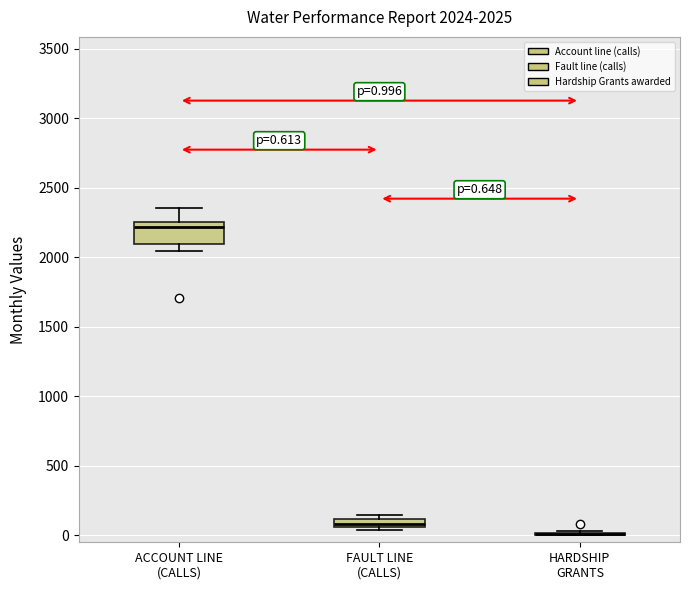

Which box is the tallest, from its lower edge to its upper edge?

ACCOUNT LINE (CALLS)